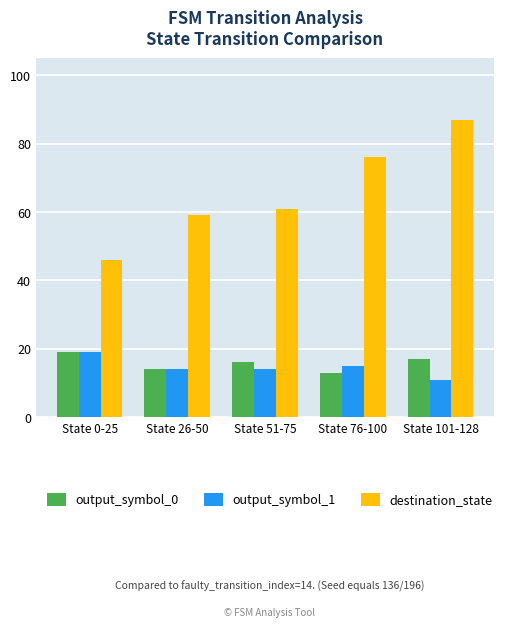

Where is output_symbol_0 nearest to the value 16?

State 51-75